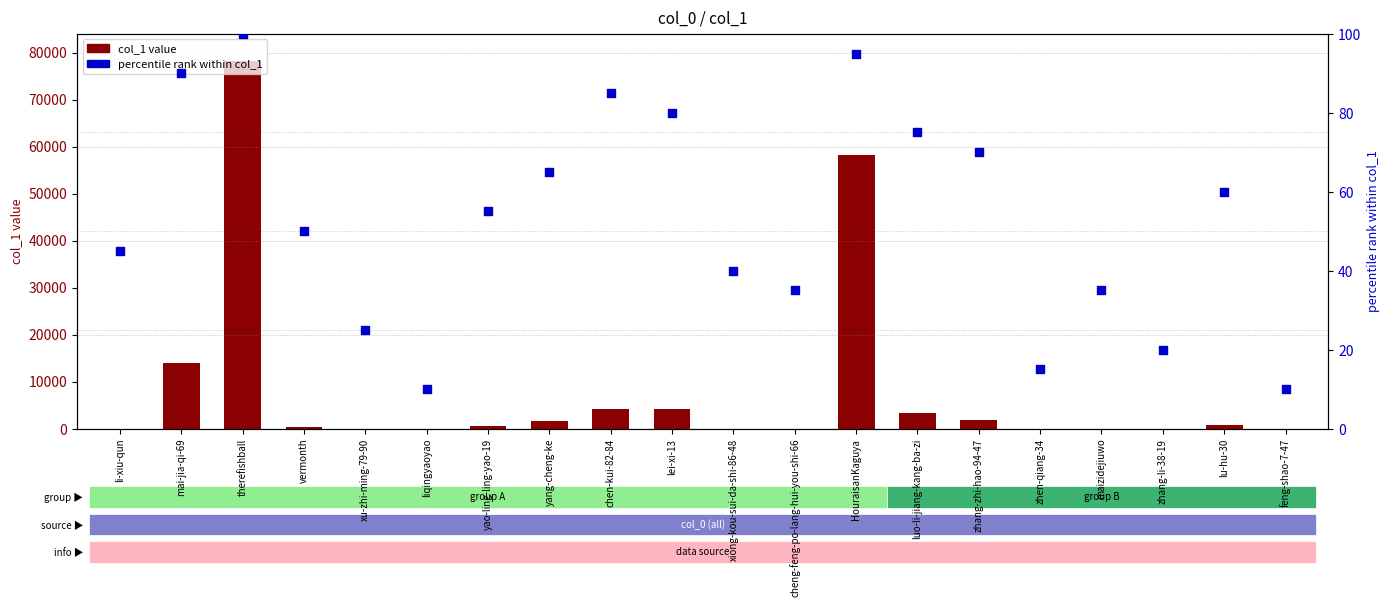

Is the value of percentile rank within col_1 at li-xiu-qun greater than the value of col_1 value at zhang-zhi-hao-94-47?

No